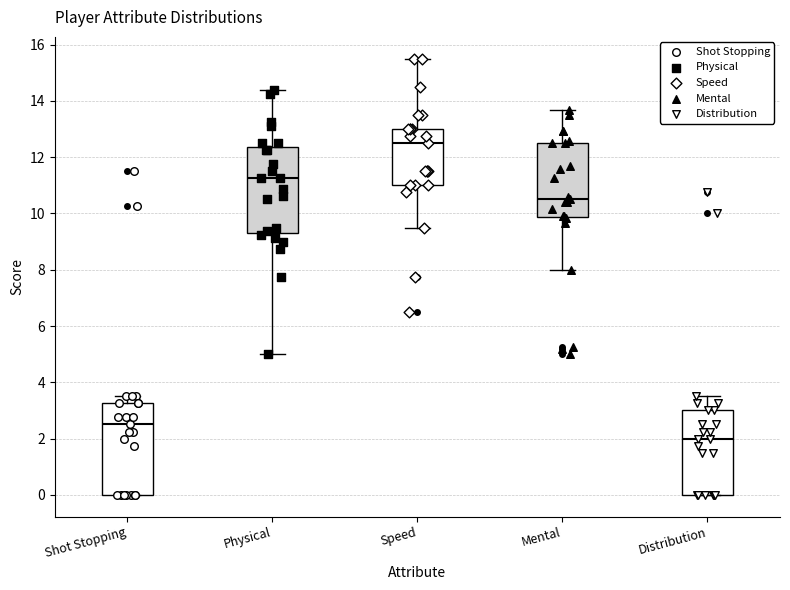

Which box's median line is the lowest?

Distribution